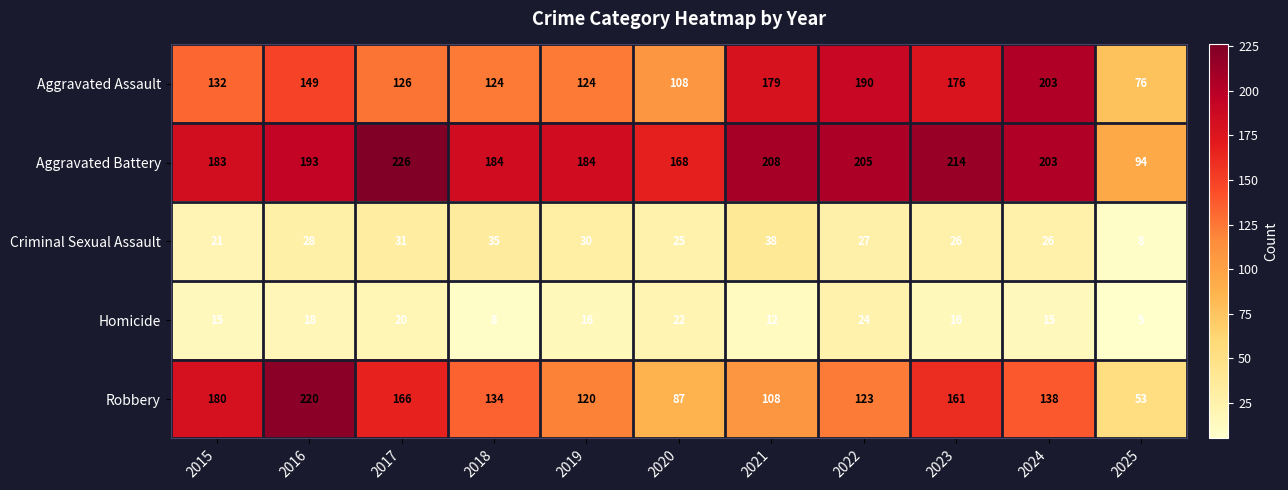

What is the average value of the Aggravated Assault series?

144